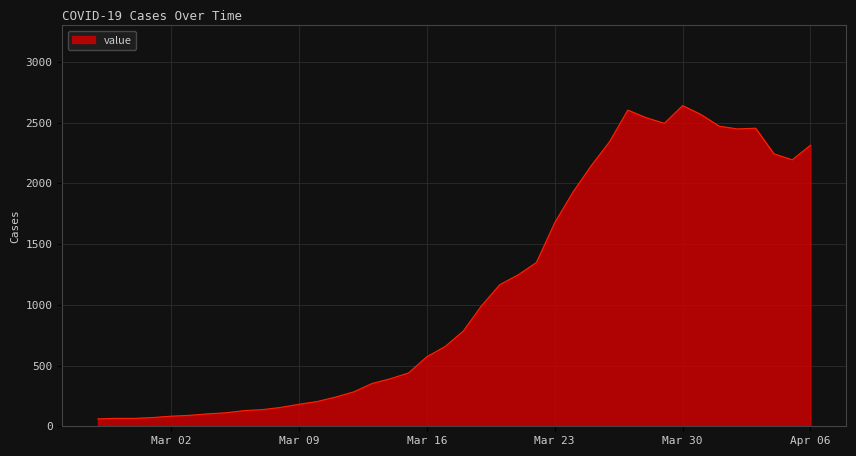

What is the maximum value shown in the chart?

2639